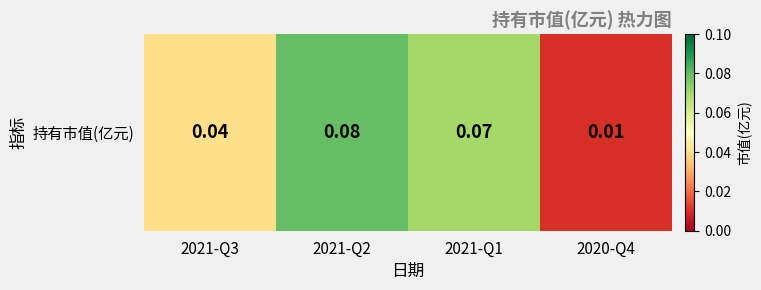

List the labels in order of value, smallest first.

2020-Q4, 2021-Q3, 2021-Q1, 2021-Q2